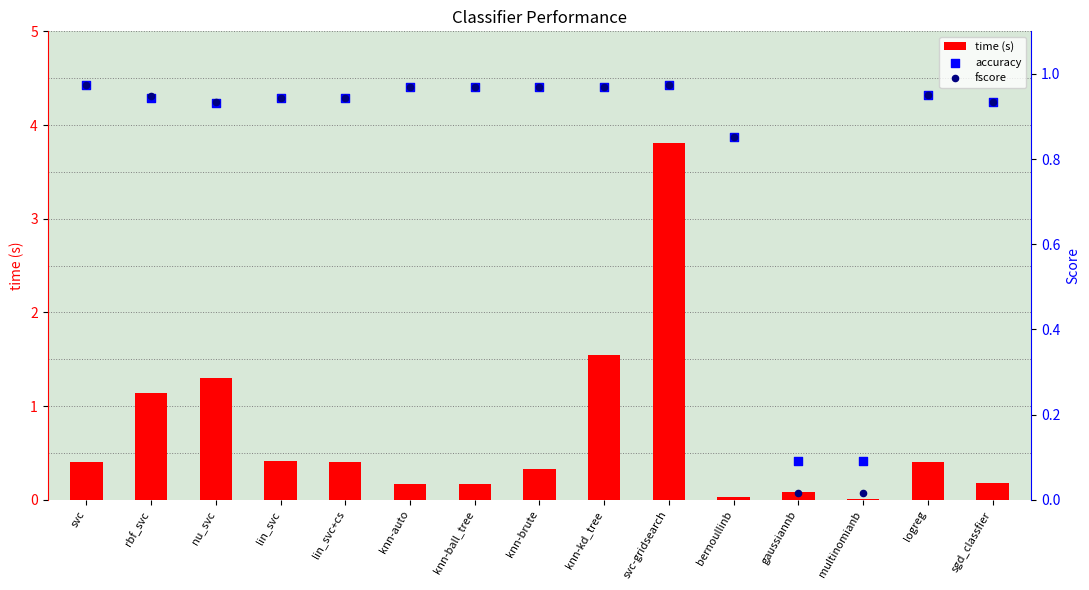

At which category is the sum across all series the highest?

svc-gridsearch